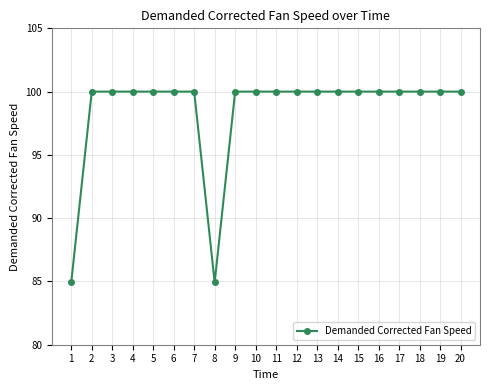

The value at 19 is 100.0. True or false?

True